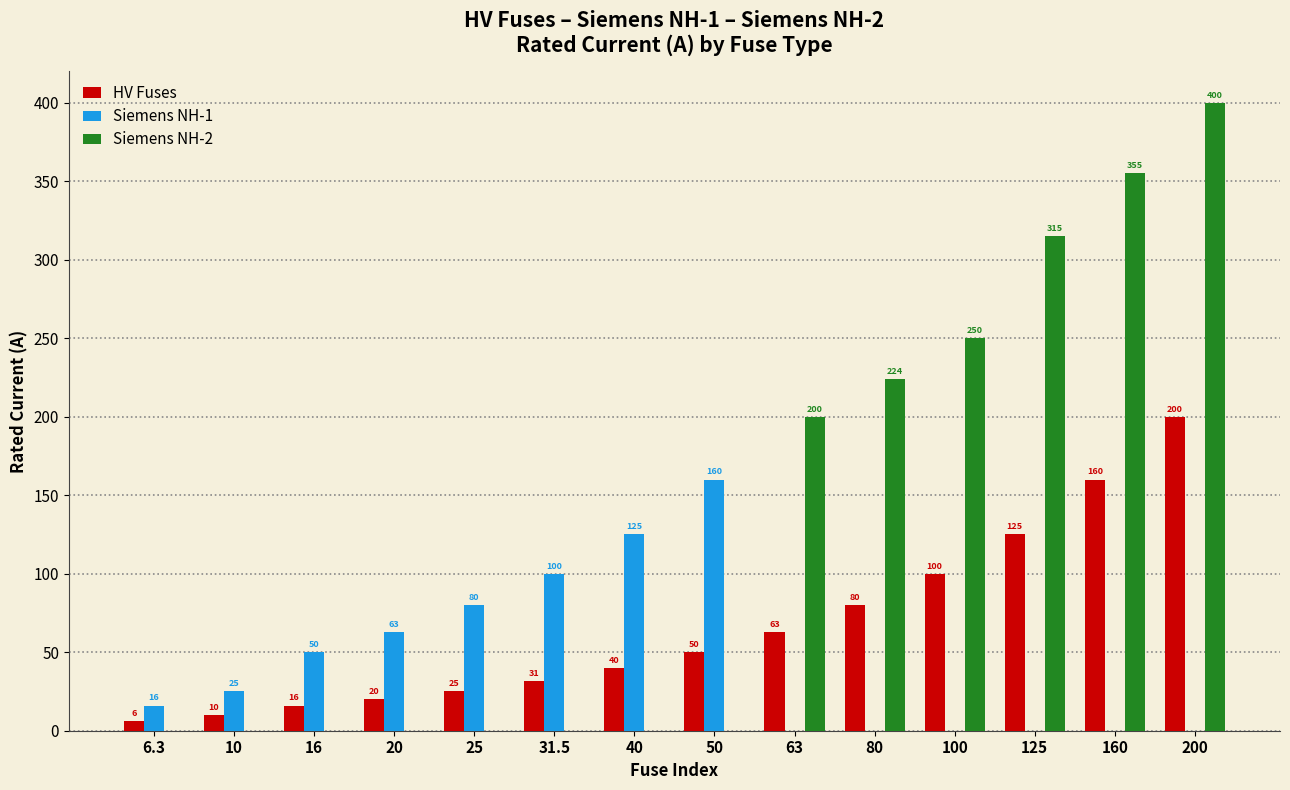

What is the maximum value for HV Fuses?

200.0